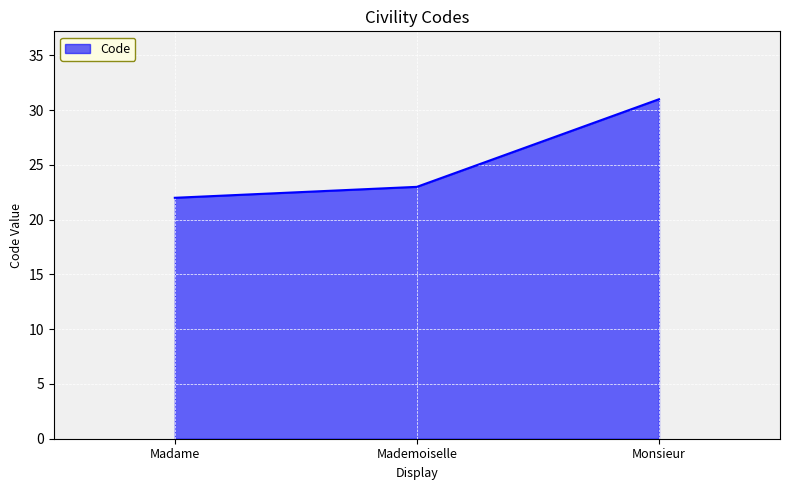

Approximately how many times larger is the value at Monsieur compared to Mademoiselle?

1.3